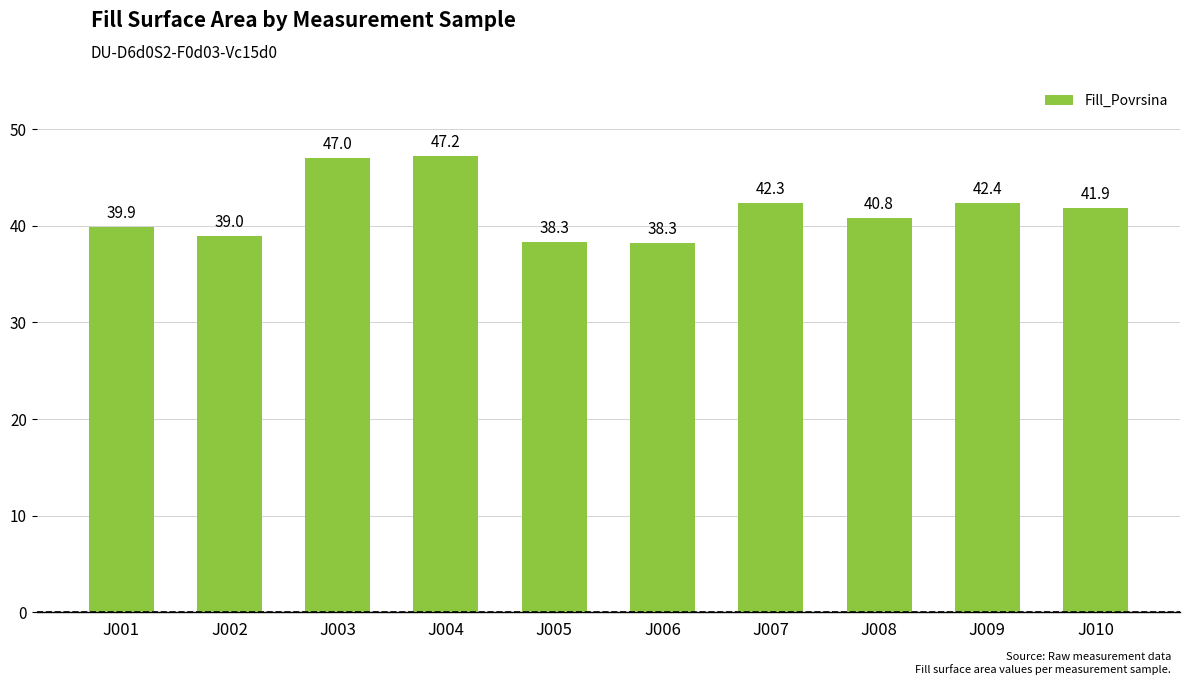

At which label does the data first exceed 41?

J003